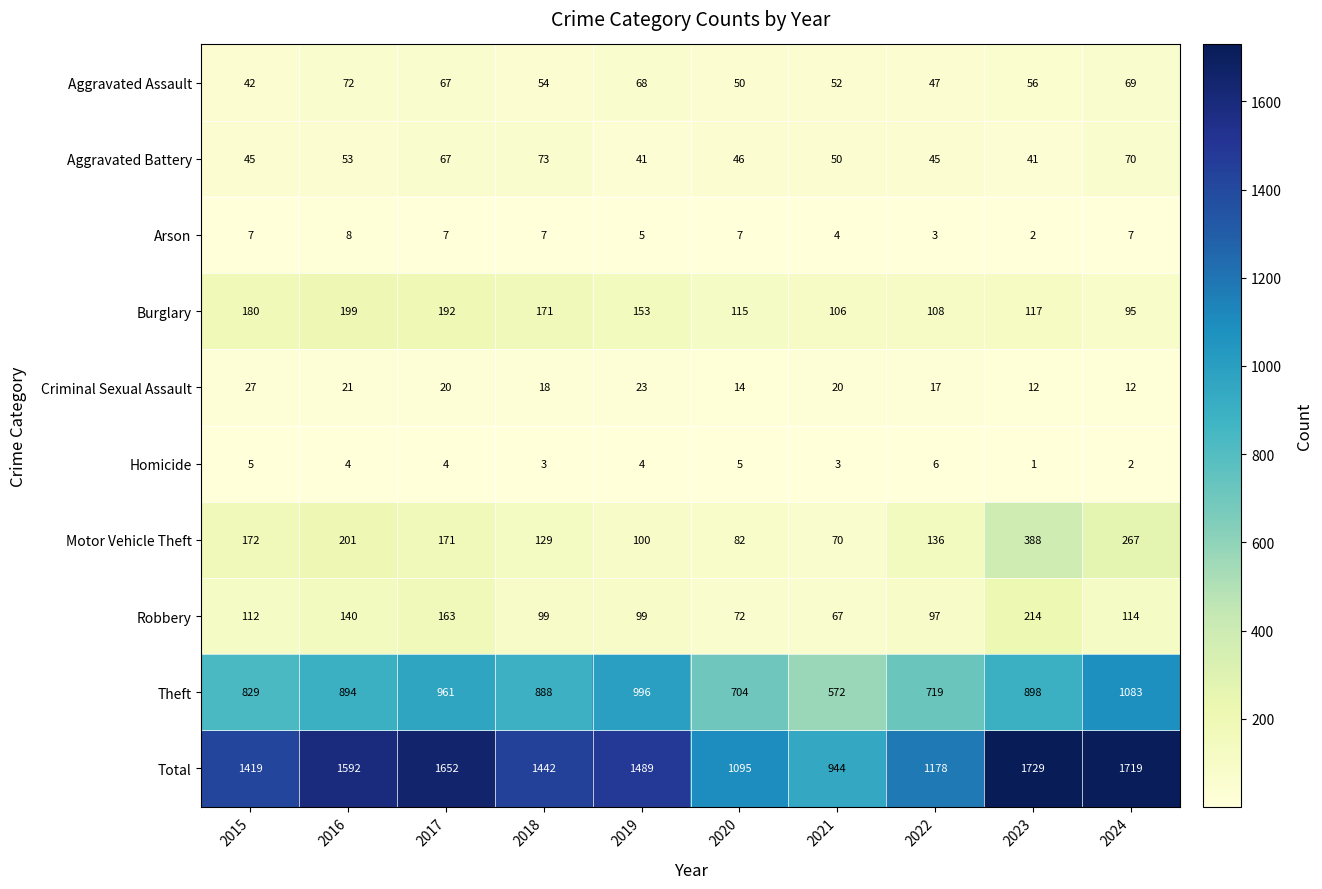

Which series changed the most between 2015 and 2022?

Total